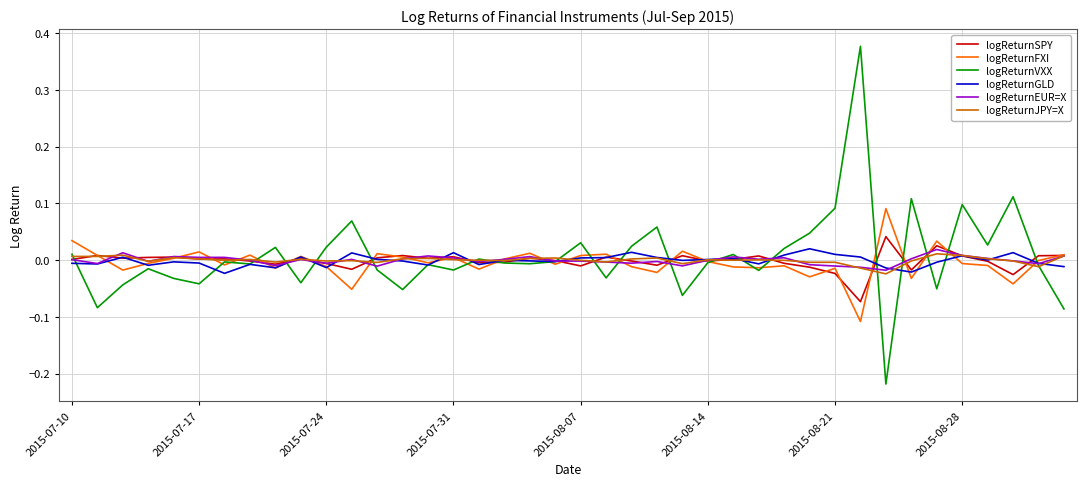

Which series has the widest spread of values?

logReturnVXX